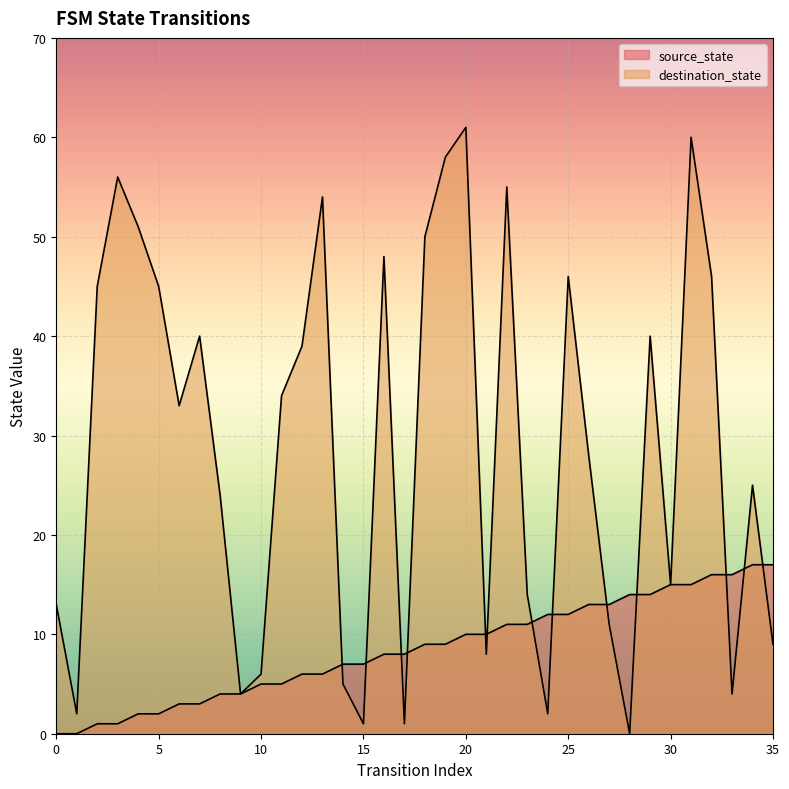

What is the spread (max minus min) of values at 26?

15